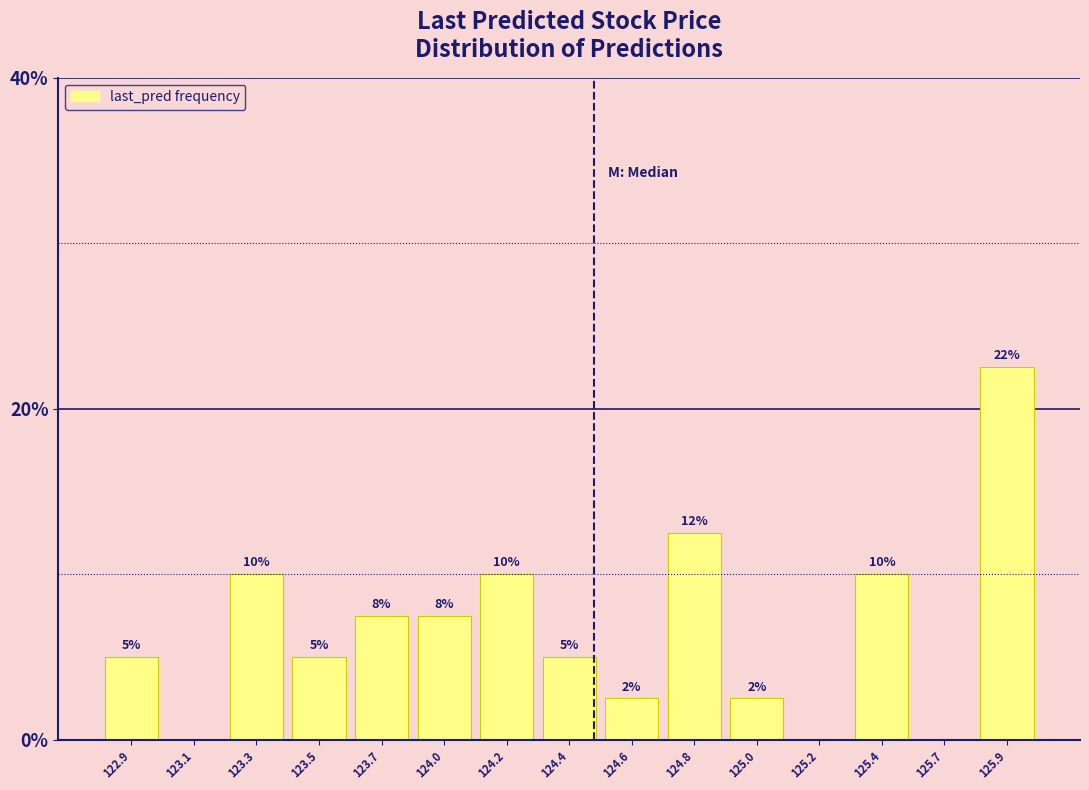

What is the sum of the values at 124.4 and 123.3?

15.0